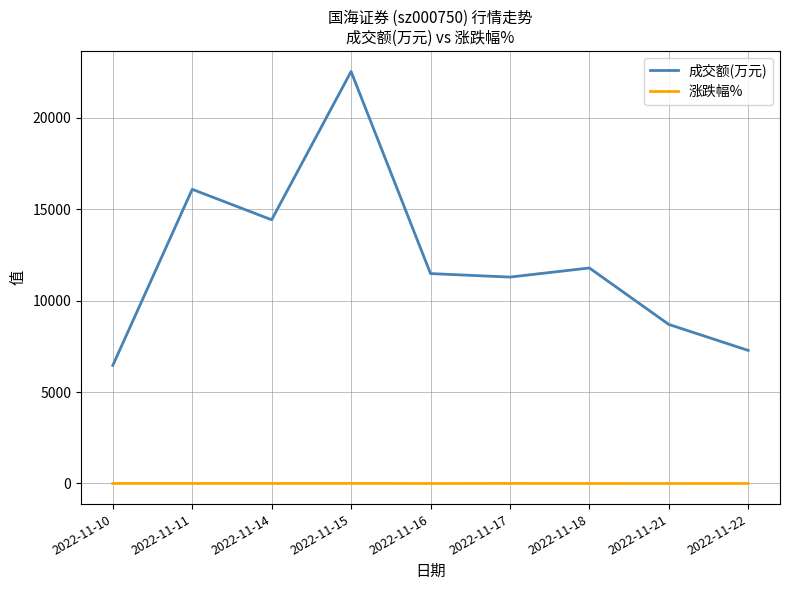

Where is 成交额(万元) nearest to the value 14493?

2022-11-14